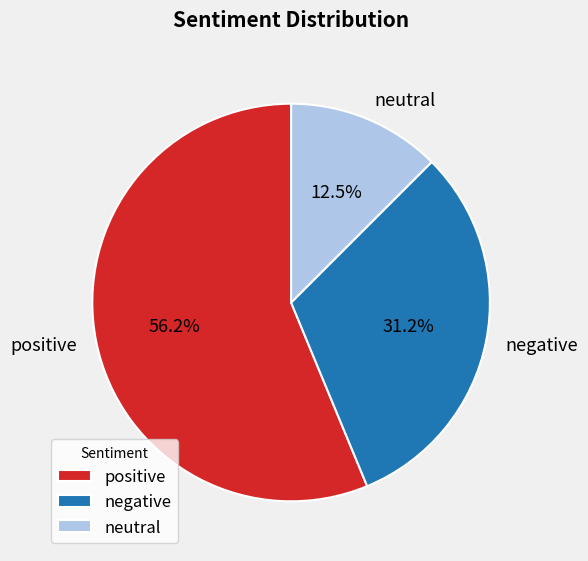

Is it true that neutral is 3% of the pie?

False